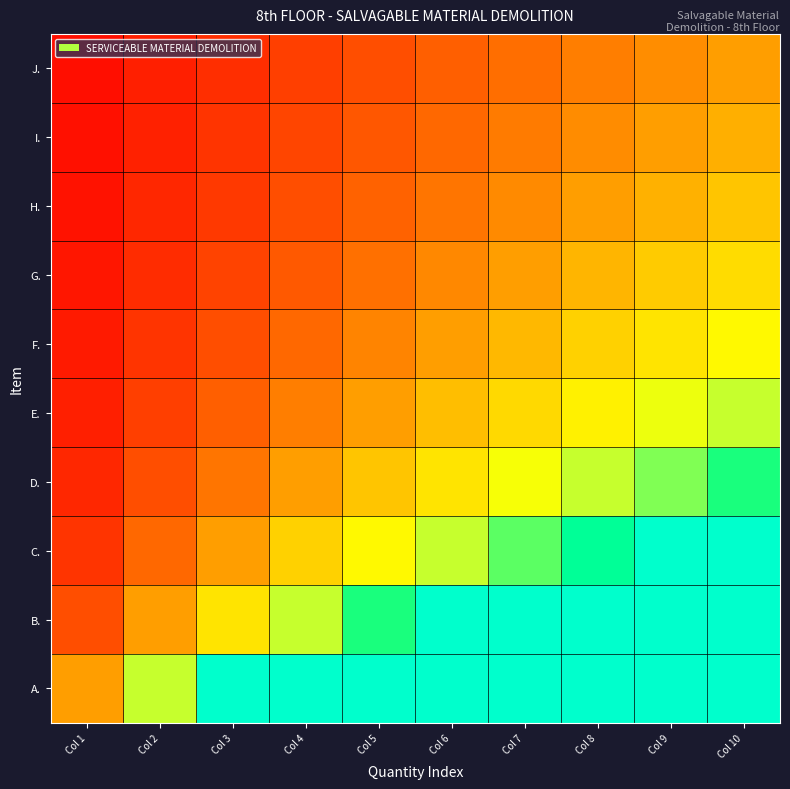

Reading right to left, list all the values displayed in this chart.

A.: Col 10=10.0	Col 9=9.0	Col 8=8.0	Col 7=7.0	Col 6=6.0	Col 5=5.0	Col 4=4.0	Col 3=3.0	Col 2=2.0	Col 1=1.0
B.: Col 10=5.0	Col 9=4.5	Col 8=4.0	Col 7=3.5	Col 6=3.0	Col 5=2.5	Col 4=2.0	Col 3=1.5	Col 2=1.0	Col 1=0.5
C.: Col 10=3.3	Col 9=3.0	Col 8=2.7	Col 7=2.3	Col 6=2.0	Col 5=1.7	Col 4=1.3	Col 3=1.0	Col 2=0.7	Col 1=0.3
D.: Col 10=2.5	Col 9=2.2	Col 8=2.0	Col 7=1.7	Col 6=1.5	Col 5=1.2	Col 4=1.0	Col 3=0.7	Col 2=0.5	Col 1=0.2
E.: Col 10=2.0	Col 9=1.8	Col 8=1.6	Col 7=1.4	Col 6=1.2	Col 5=1.0	Col 4=0.8	Col 3=0.6	Col 2=0.4	Col 1=0.2
F.: Col 10=1.7	Col 9=1.5	Col 8=1.3	Col 7=1.2	Col 6=1.0	Col 5=0.8	Col 4=0.7	Col 3=0.5	Col 2=0.3	Col 1=0.2
G.: Col 10=1.4	Col 9=1.3	Col 8=1.1	Col 7=1.0	Col 6=0.9	Col 5=0.7	Col 4=0.6	Col 3=0.4	Col 2=0.3	Col 1=0.1
H.: Col 10=1.2	Col 9=1.1	Col 8=1.0	Col 7=0.9	Col 6=0.7	Col 5=0.6	Col 4=0.5	Col 3=0.4	Col 2=0.2	Col 1=0.1
I.: Col 10=1.1	Col 9=1.0	Col 8=0.9	Col 7=0.8	Col 6=0.7	Col 5=0.6	Col 4=0.4	Col 3=0.3	Col 2=0.2	Col 1=0.1
J.: Col 10=1.0	Col 9=0.9	Col 8=0.8	Col 7=0.7	Col 6=0.6	Col 5=0.5	Col 4=0.4	Col 3=0.3	Col 2=0.2	Col 1=0.1